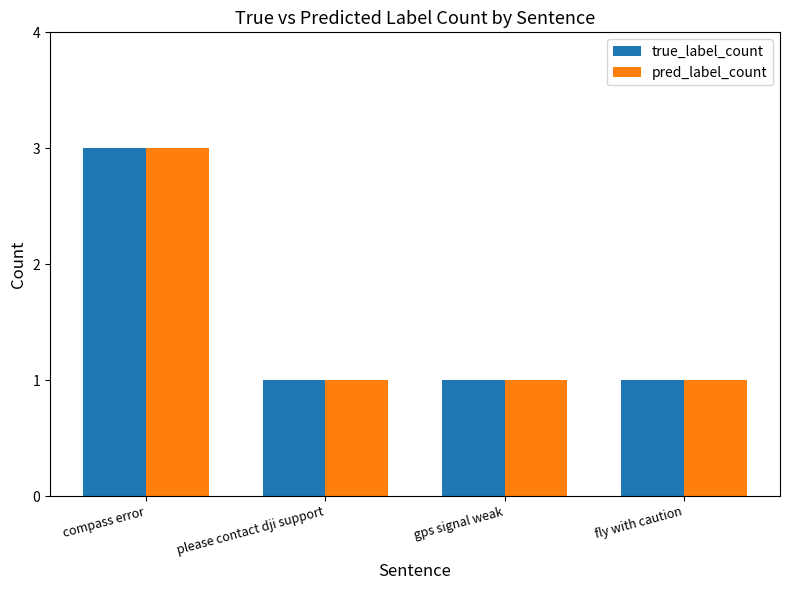

The value of pred_label_count at compass error is 5. True or false?

False